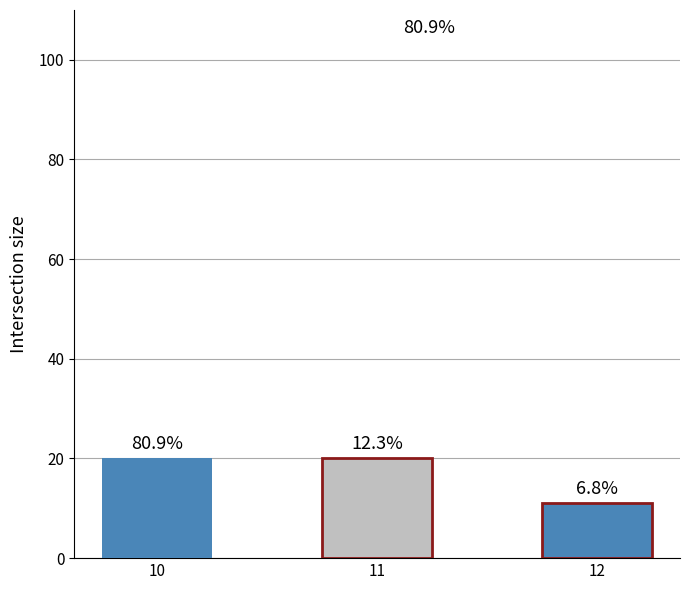

Rank the categories by value from highest to lowest.

10, 11, 12